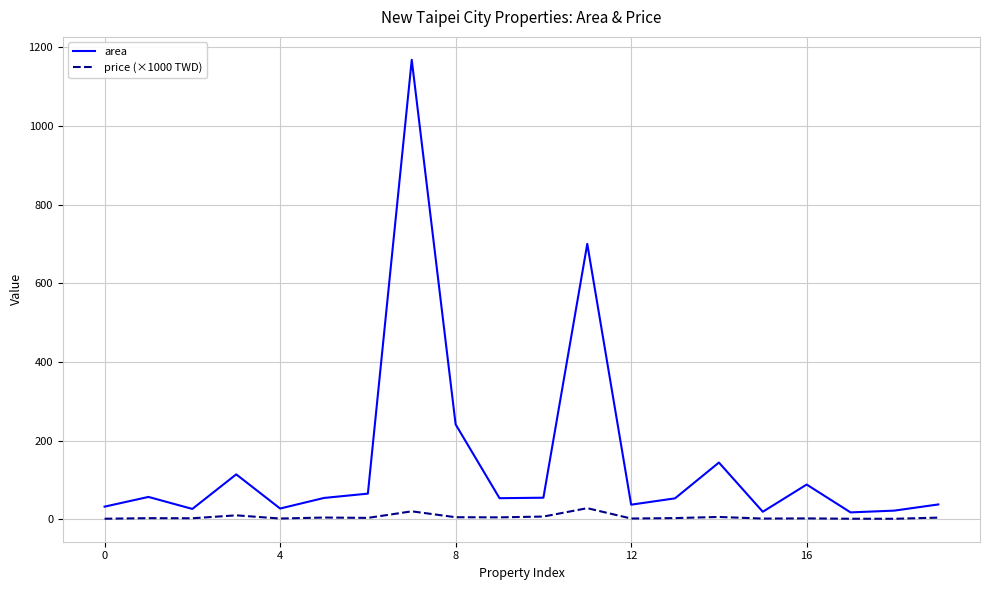

Which series has the largest range (max minus min)?

area